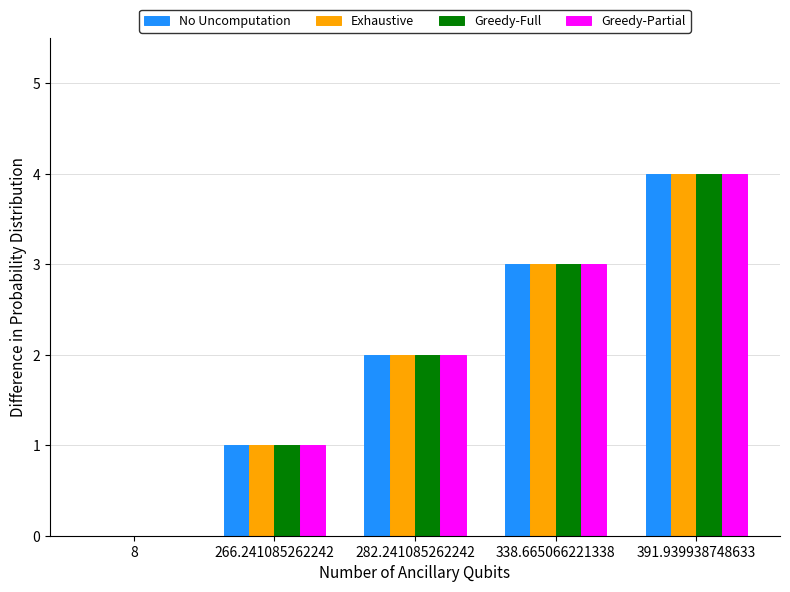

What is the greatest value displayed?

4